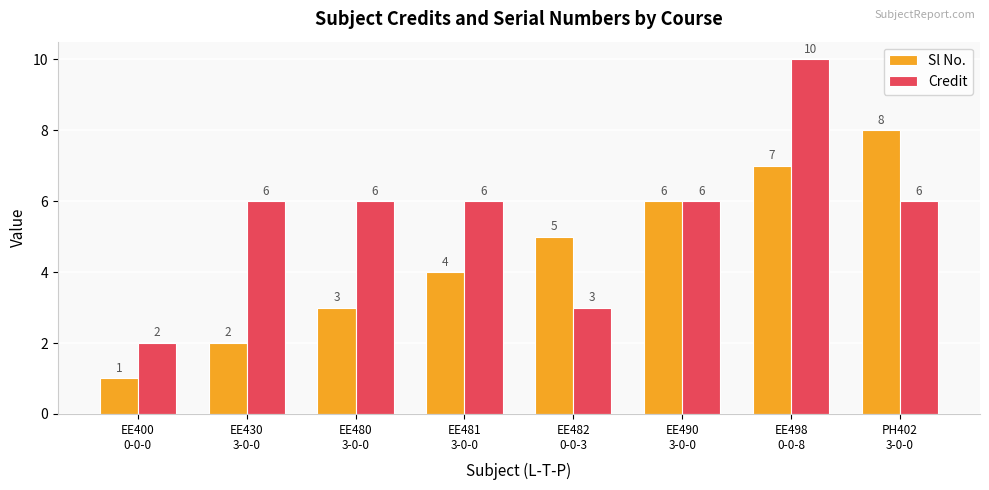

What are all the series names shown in the legend?

Sl No., Credit